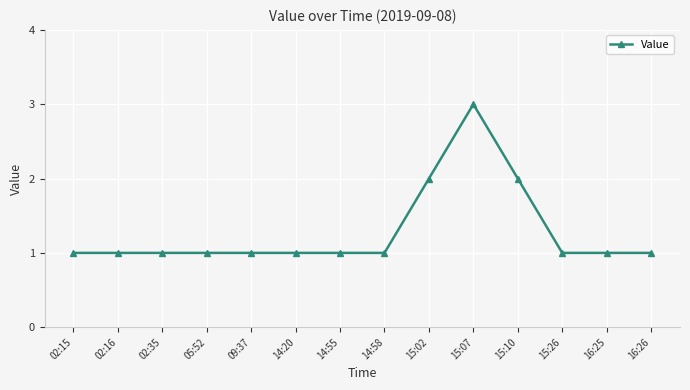

What is the sum of all values?

18